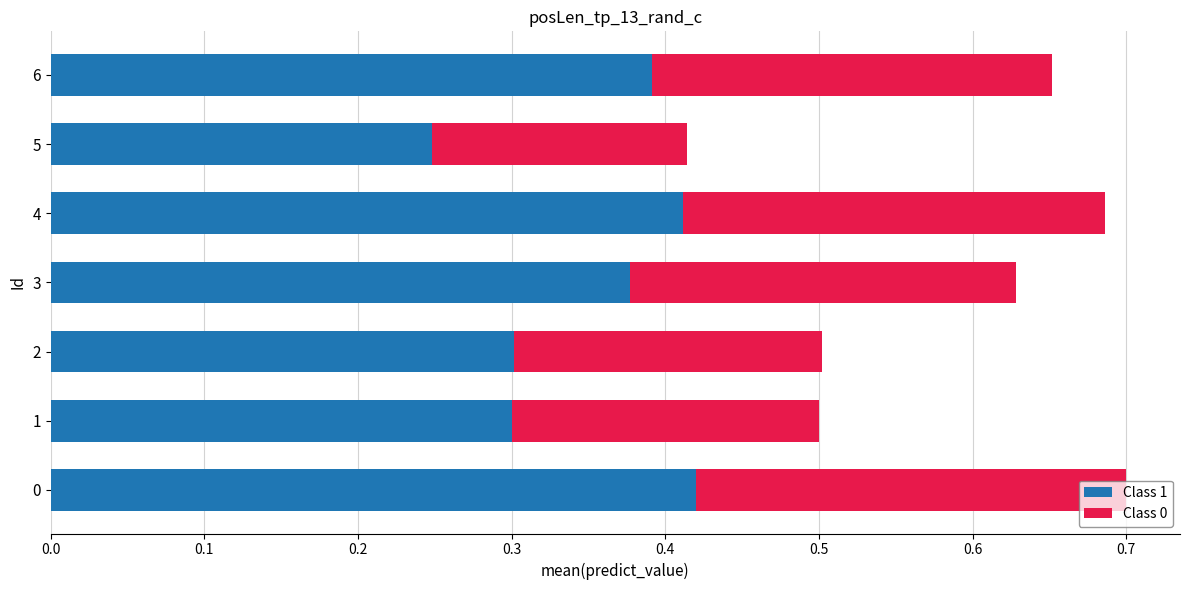

At which label does Class 1 reach its minimum?

5